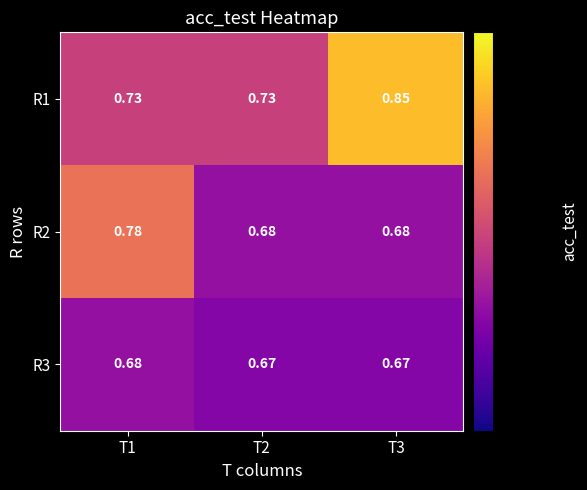

What is the difference between the highest and lowest values at T1?

0.1